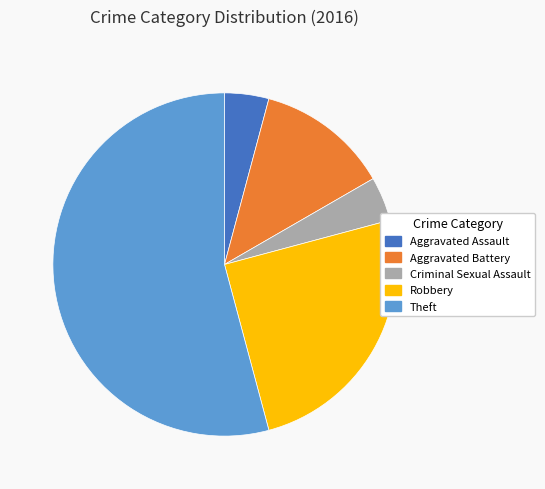

True or false: Criminal Sexual Assault accounts for 4% of the total.

True